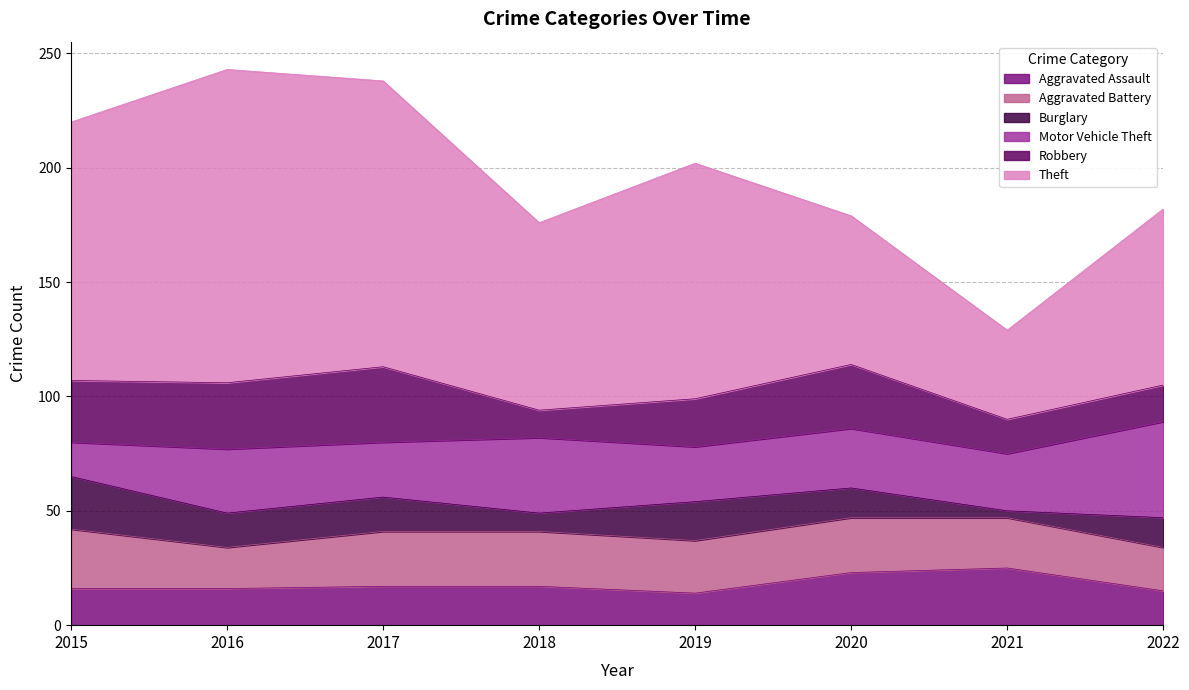

What is the value of the Aggravated Battery point at the 7th from the left?

22